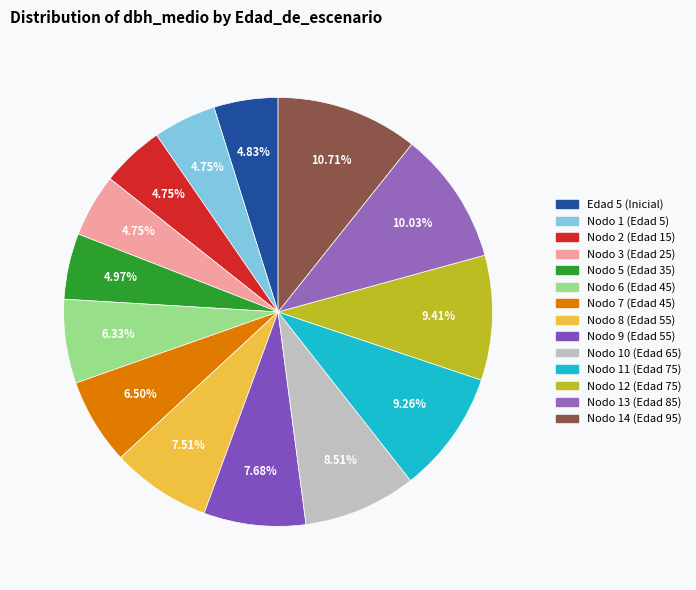

How many slices are in this pie chart?

14